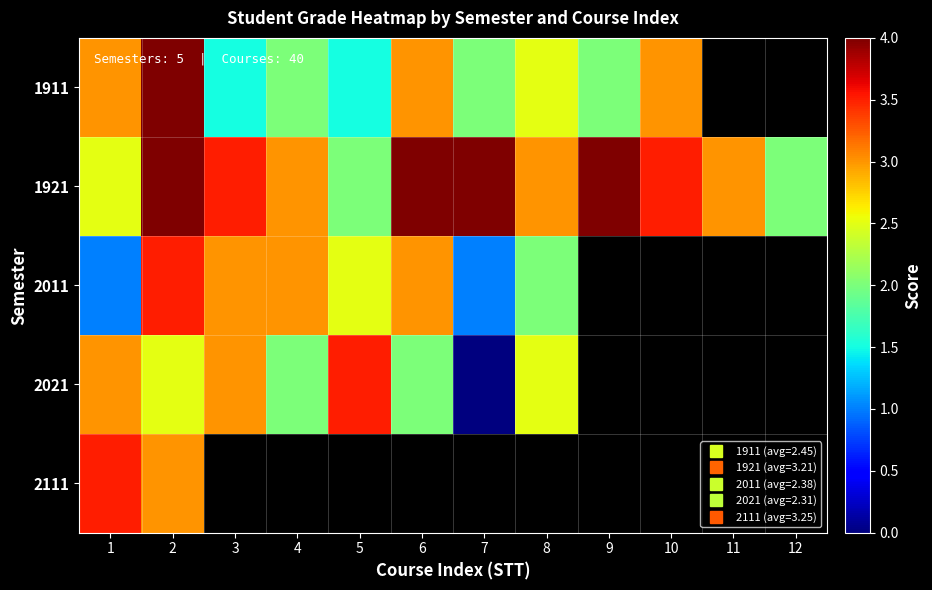

Between 8 and 11, which is larger?

11